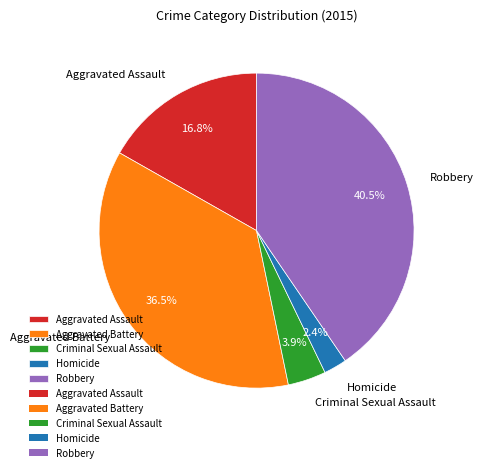

Which has a higher value, Robbery or Aggravated Assault?

Robbery